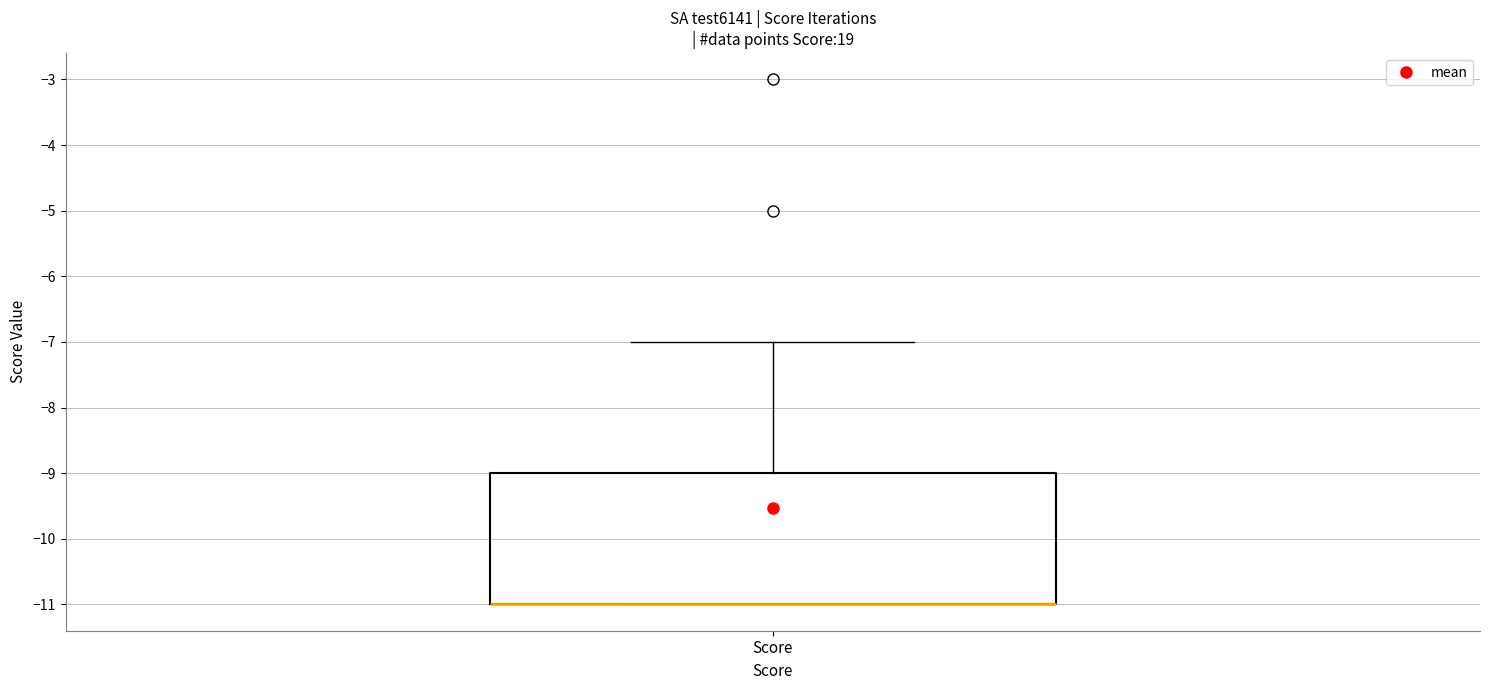

Where is the lower edge of the box for Score on the y-axis? The values are not printed on the chart, so give them approximately, as read against the axis.

-11